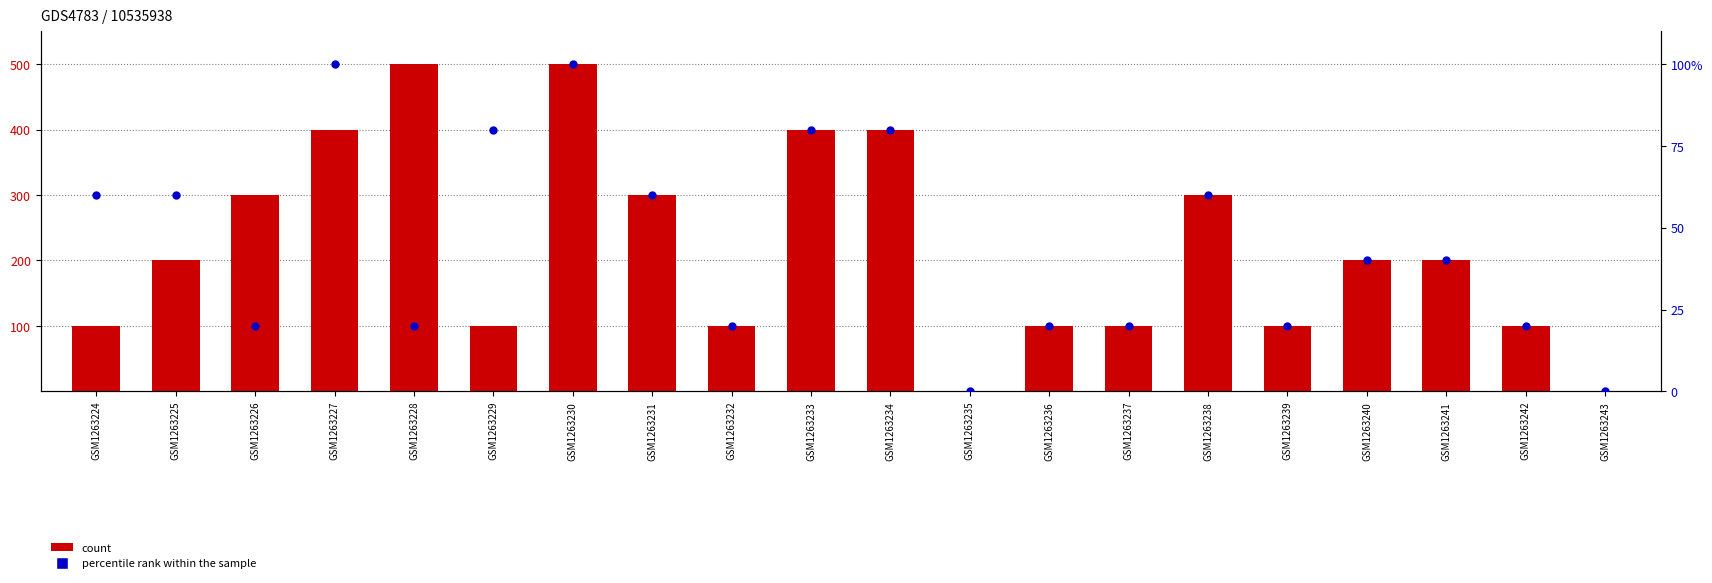

At which category is the sum across all series the highest?

GSM1263230